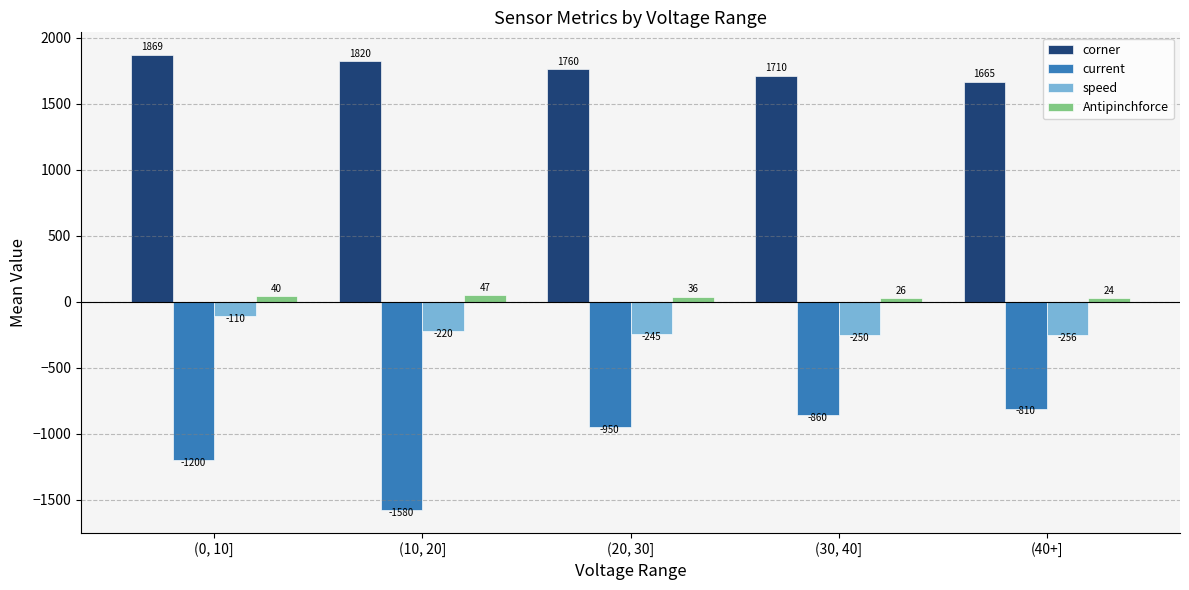

Count the number of categories in the chart.

5